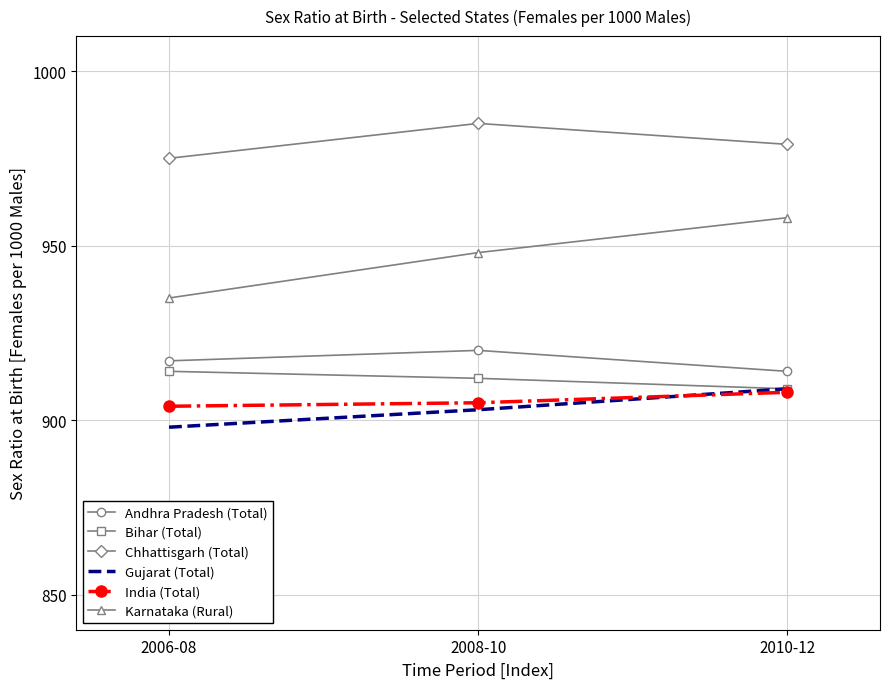

Is it true that Chhattisgarh (Total) equals 1688 at 2006-08?

False